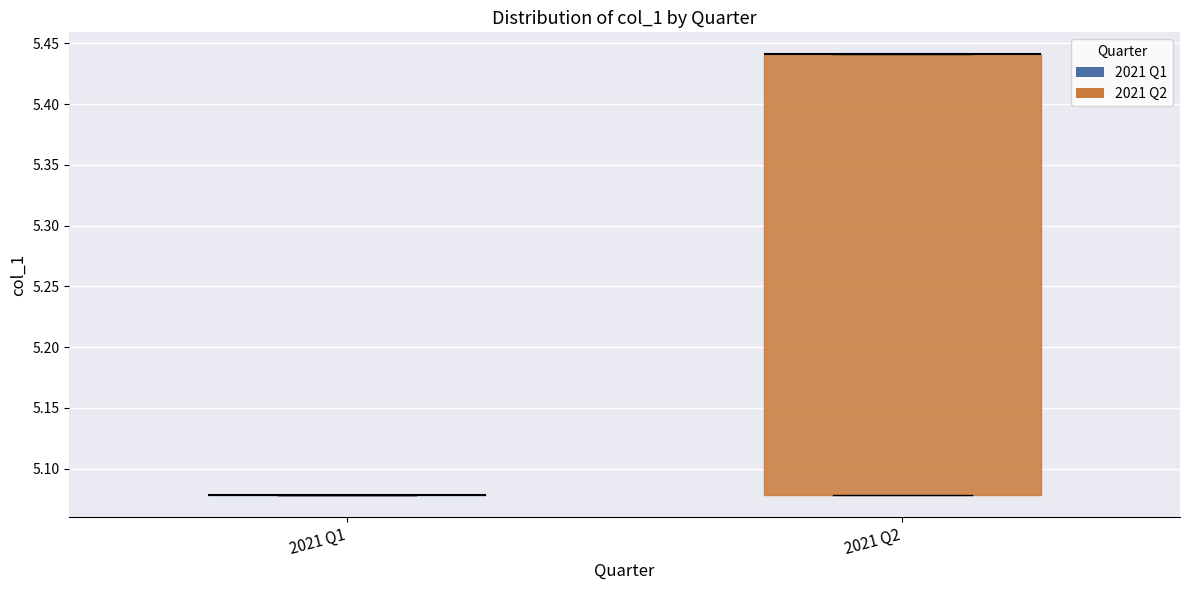

Which box is the tallest, from its lower edge to its upper edge?

2021 Q2